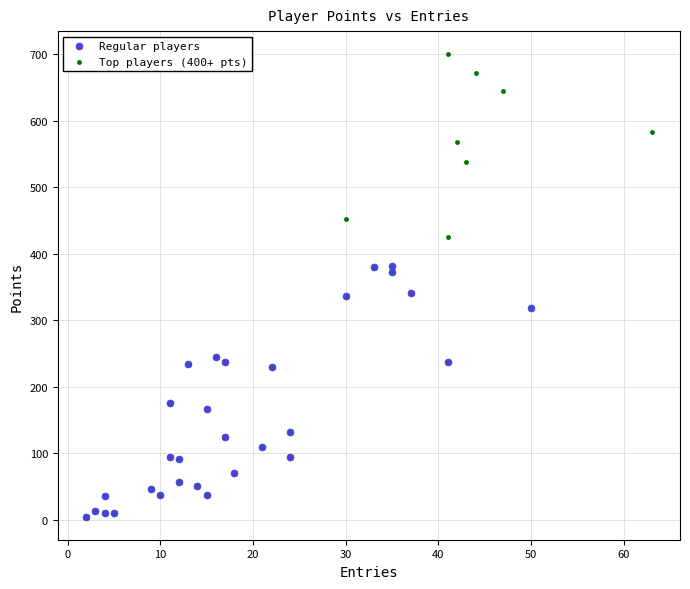

Which series has the widest spread of Y values?

Regular players